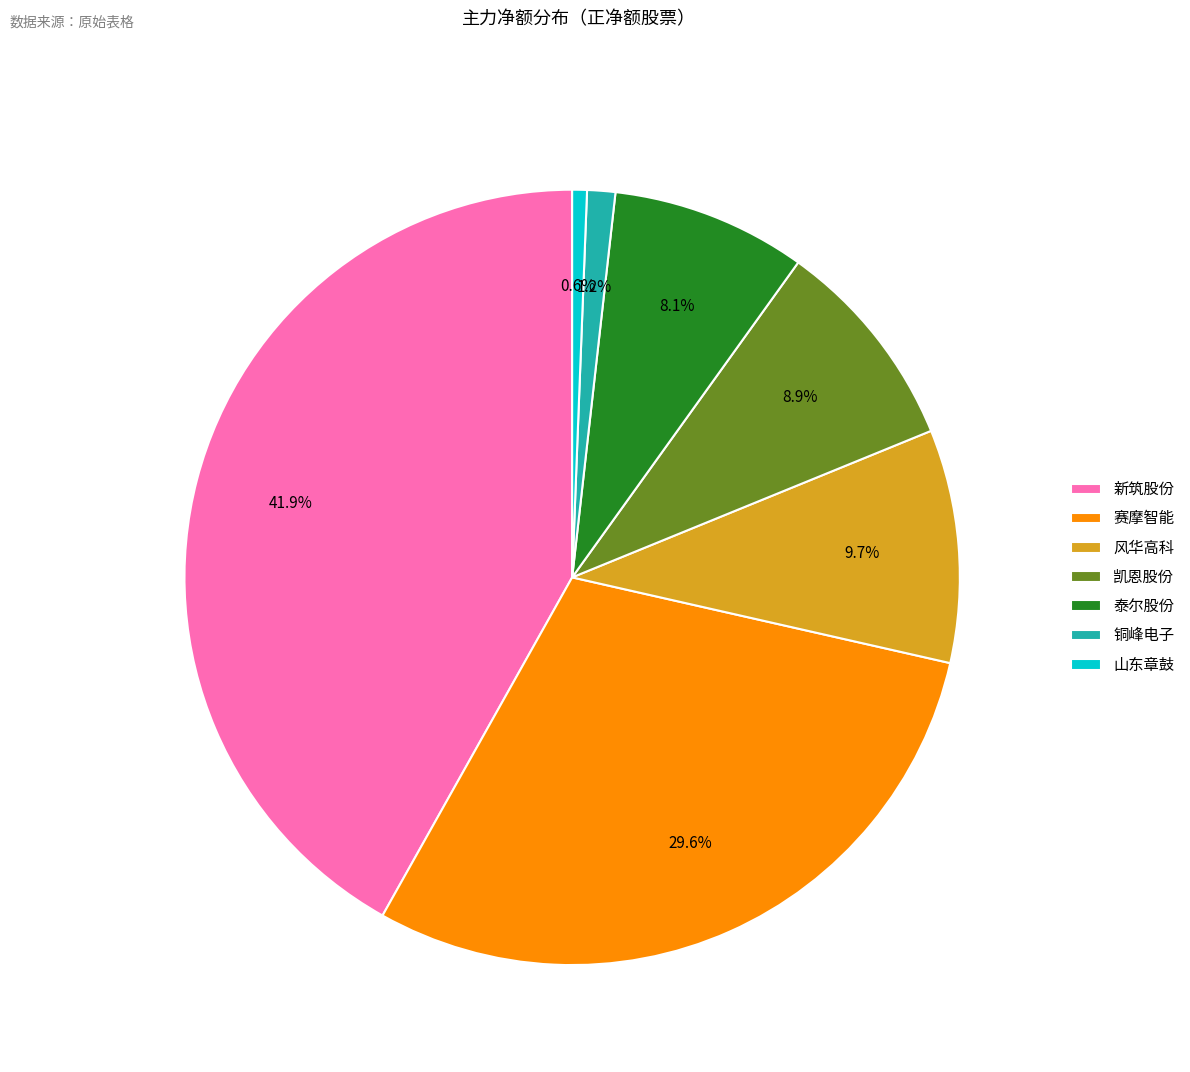

Is it true that 山东章鼓 is 11% of the pie?

False